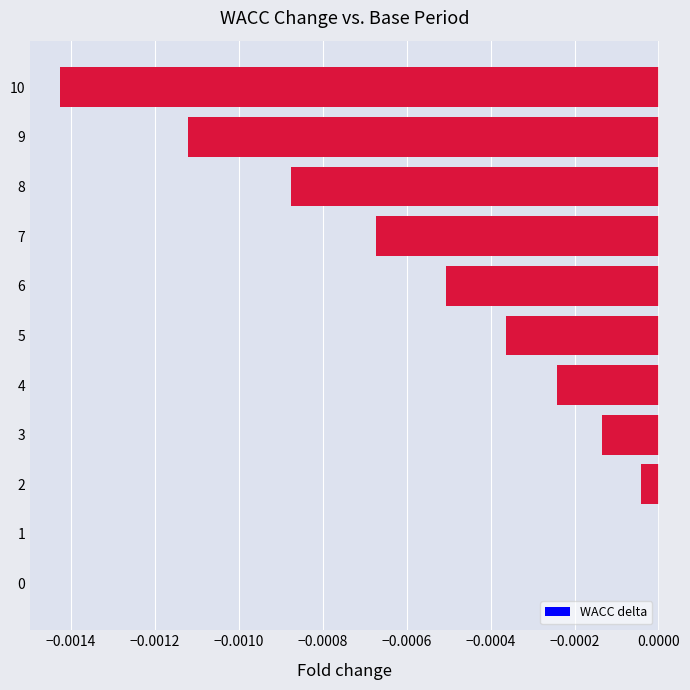

True or false: the data shows -0.0 at 7.

True